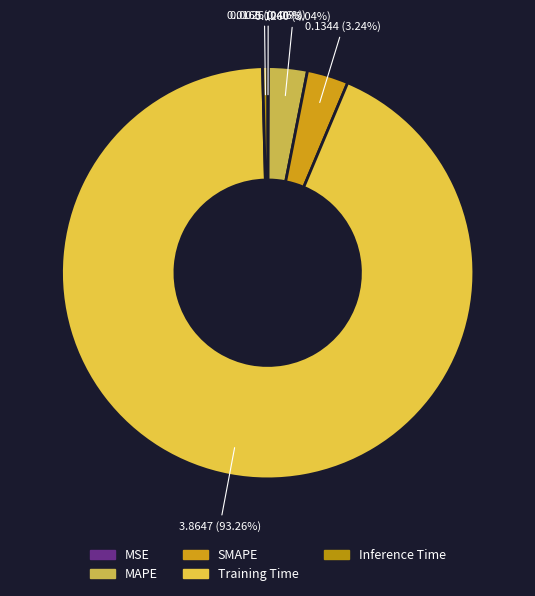

Which category has the smallest portion of the pie?

MSE